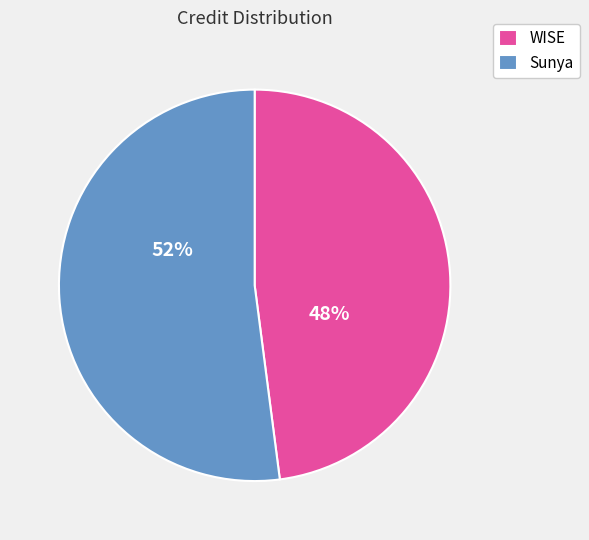

Which slice is the largest?

Sunya